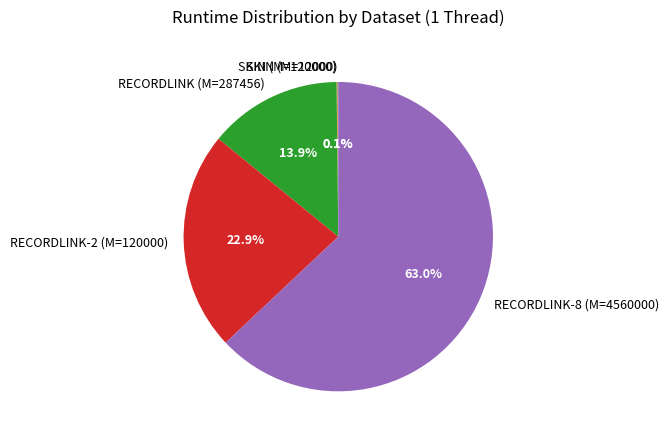

Which slice is the largest?

RECORDLINK-8 (M=4560000)